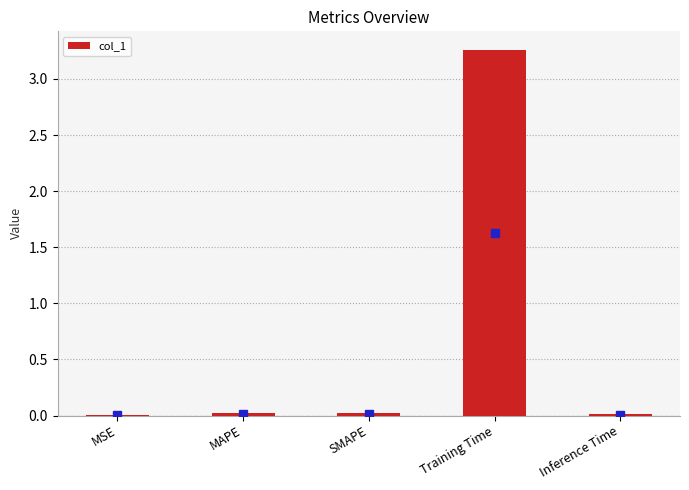

At which category does the chart reach its peak across all series?

Training Time